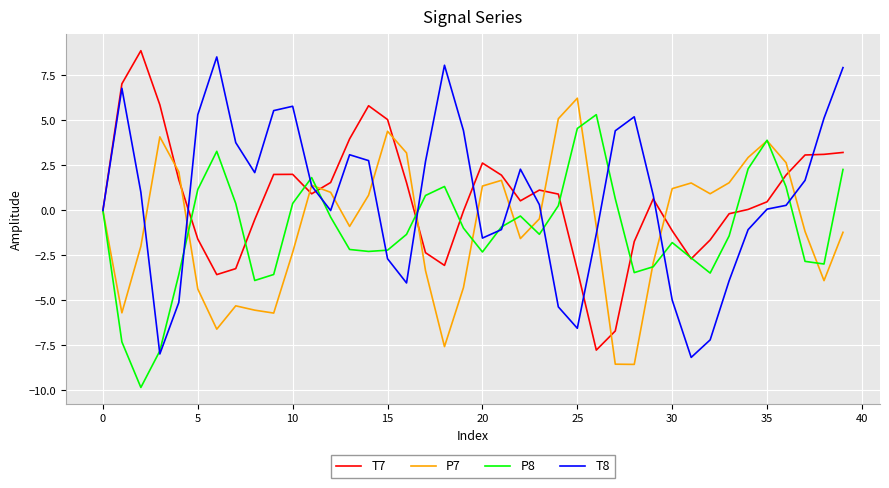

What is the lowest value of the T7 series?

-7.8